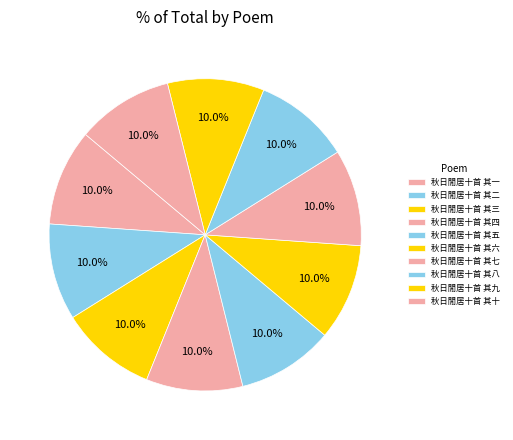

Is 秋日閒居十首 其三 the majority of the pie?

No